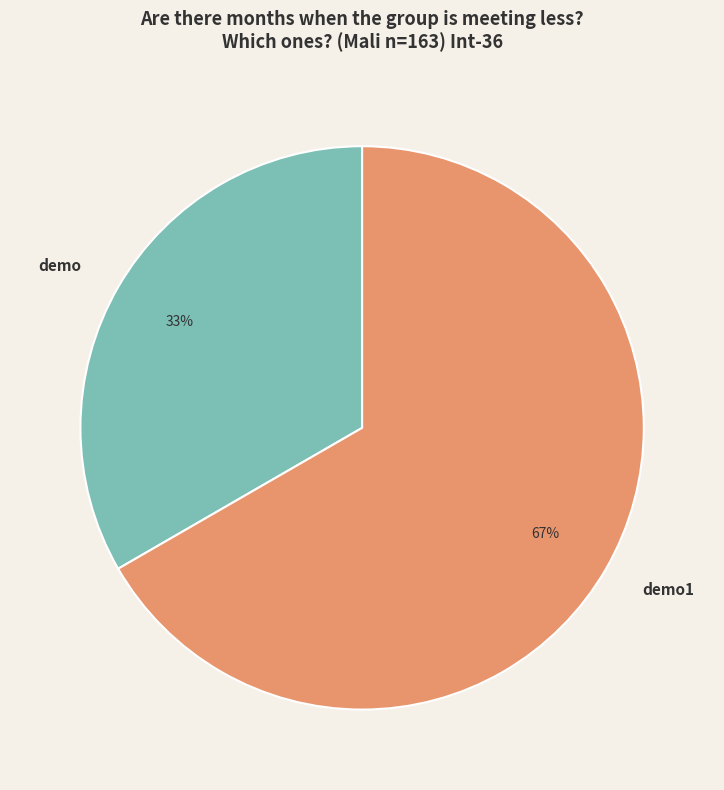

What percentage is the demo1 slice, to the nearest percent?

67%